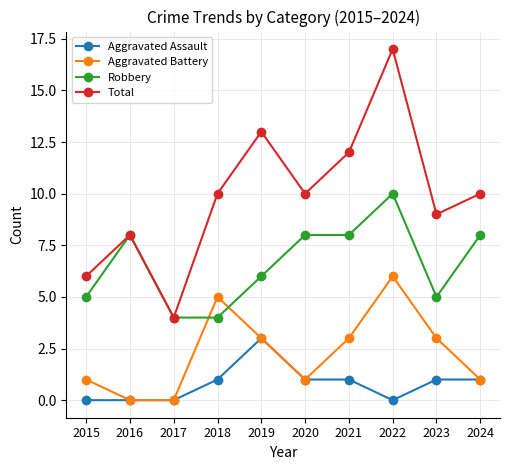

Where is the first local maximum for Total?

2016